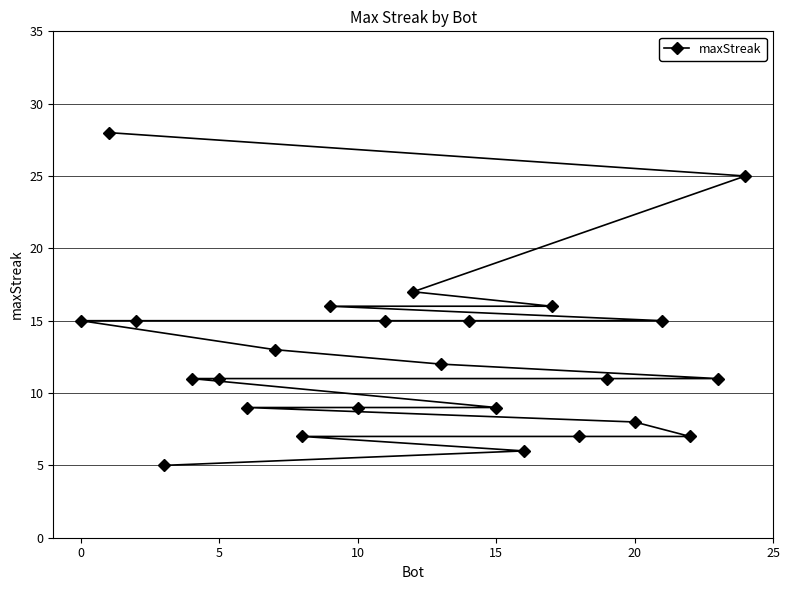

True or false: the data shows 13 at 10.

False